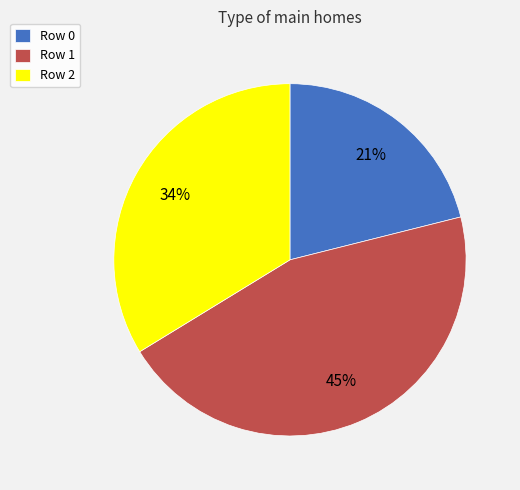

The Row 2 slice represents 26% of the pie. True or false?

False